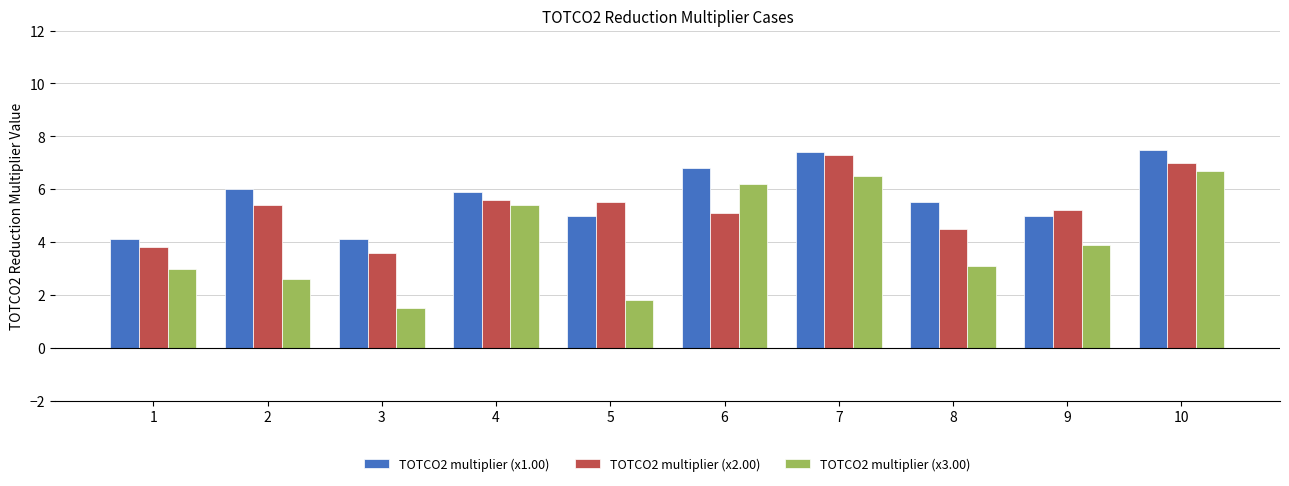

At which category does the chart reach its minimum across all series?

3